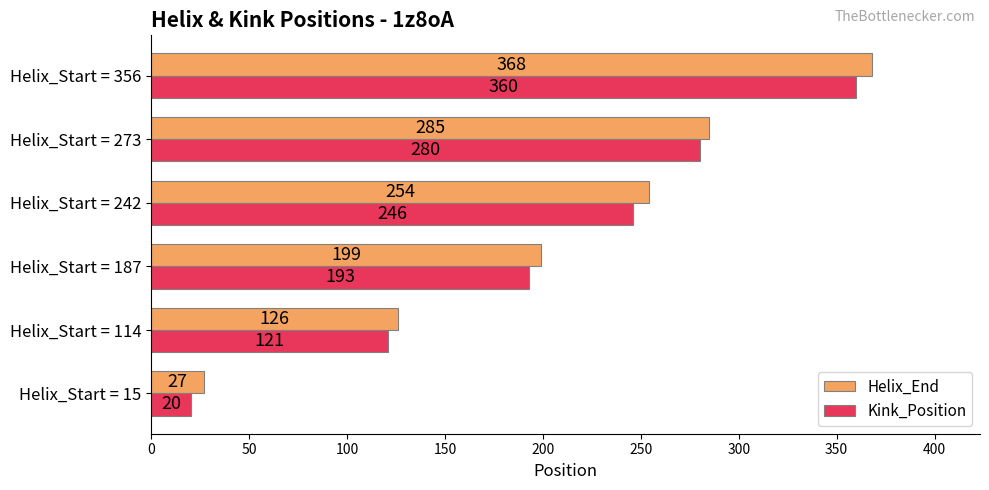

How many data points in Kink_Position are less than 246?

3